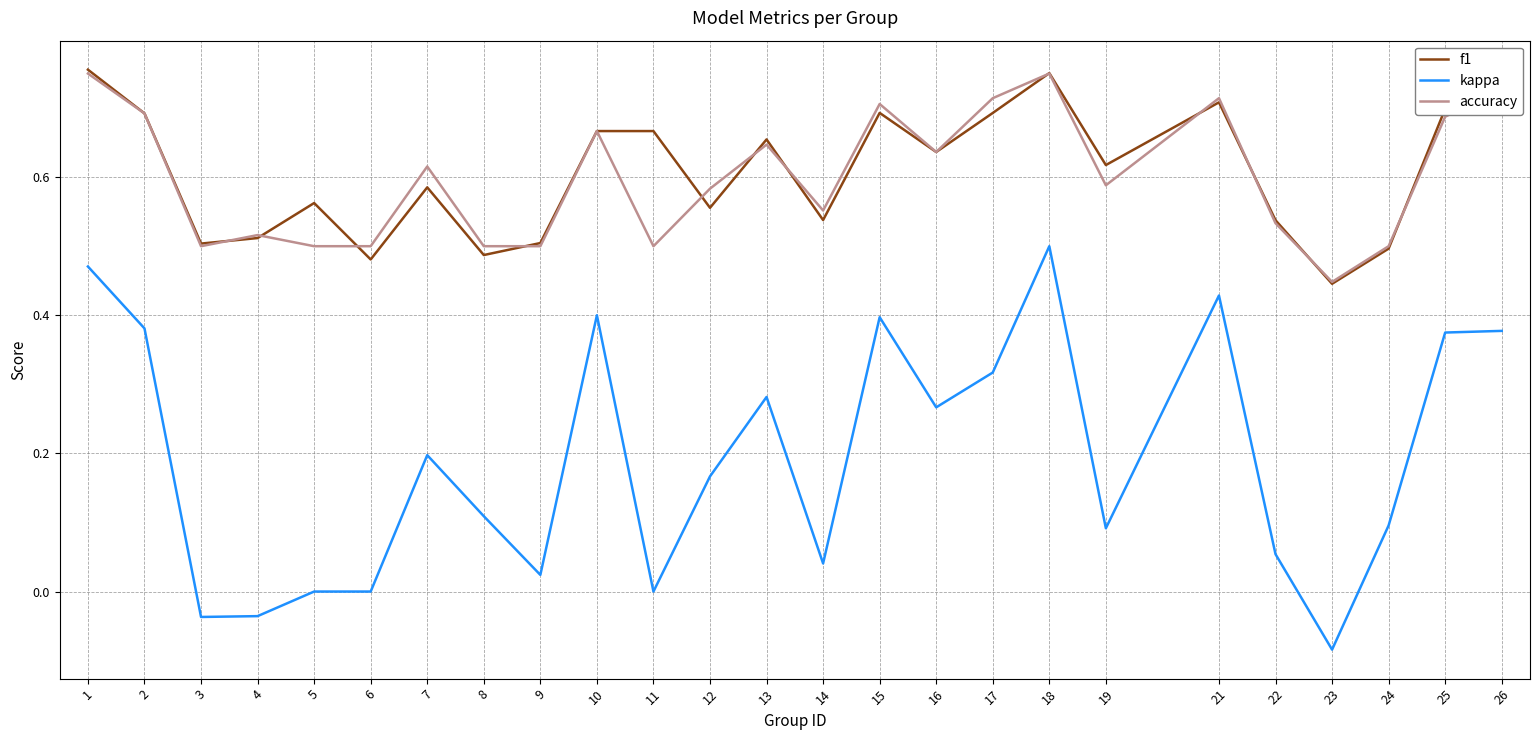

True or false: accuracy and kappa cross at least once.

False